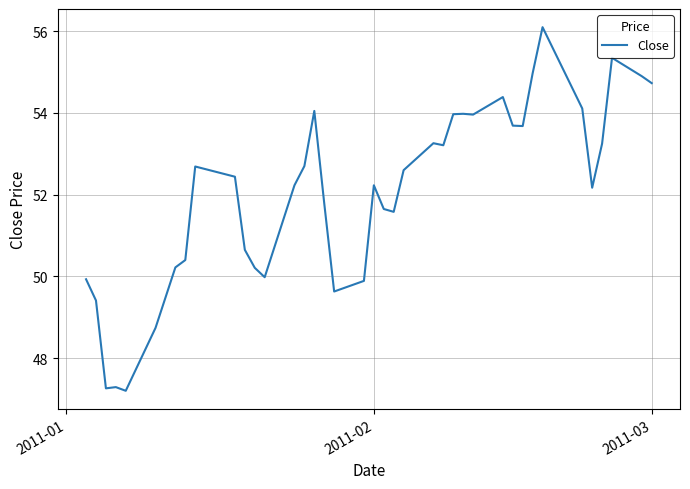

What is the difference between the maximum and minimum values?

8.9